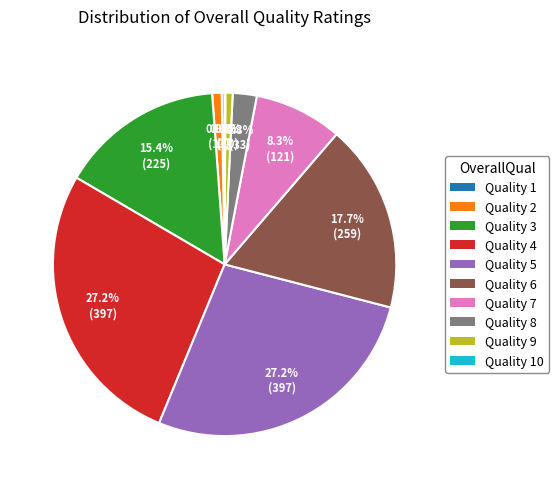

Does any single category account for the majority?

No